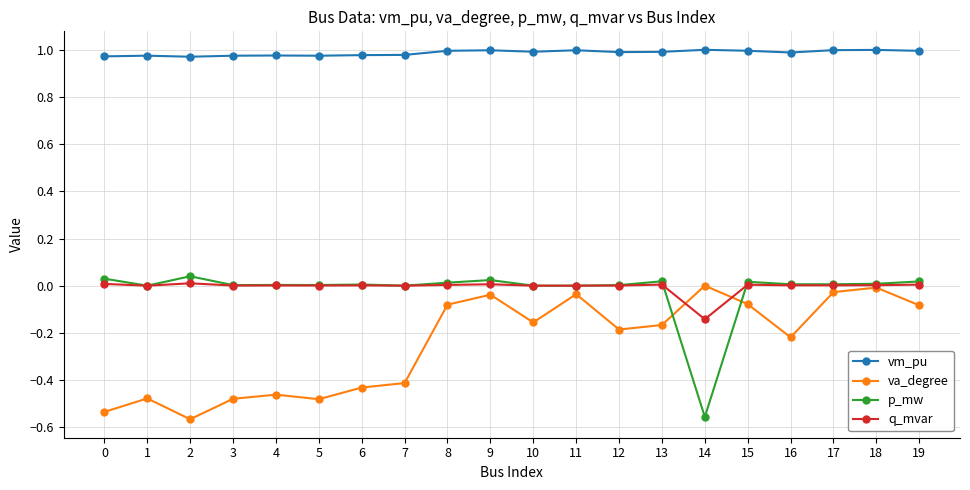

Which series has the largest total across all categories?

vm_pu